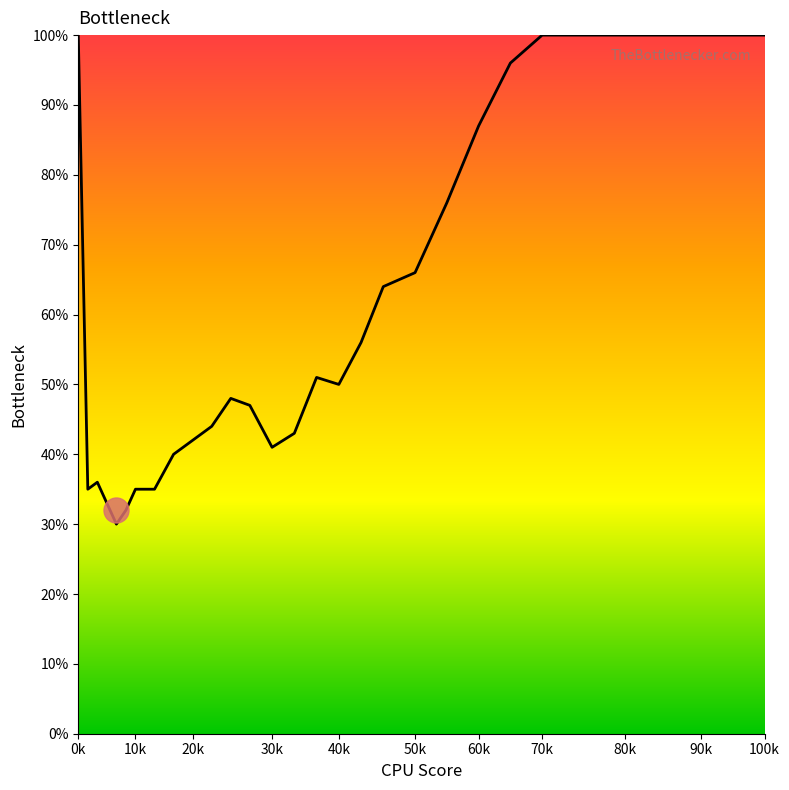

What is the maximum value shown in the chart?

100